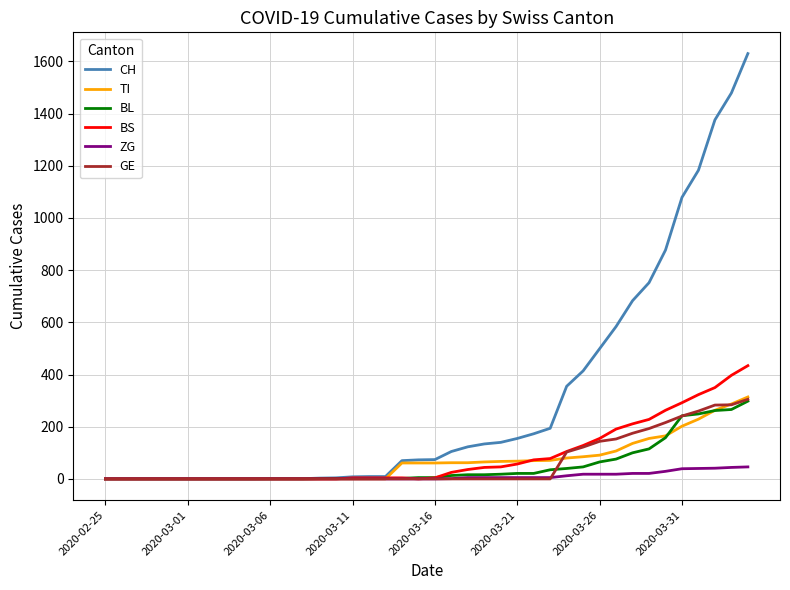

What is the highest value of the ZG series?

46